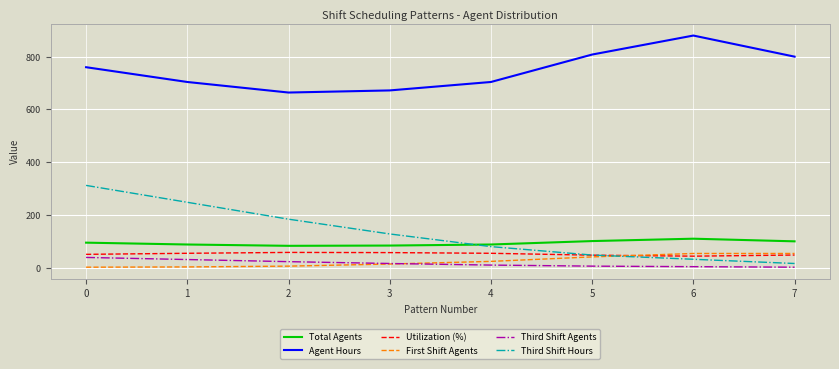

Is this an area chart (filled region under the line)?

No